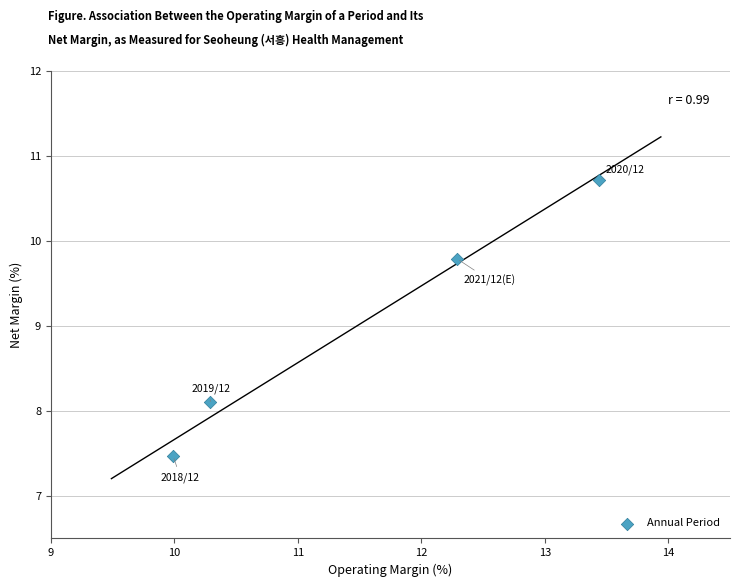

What Y value in the scatter plot is closest to 9?

9.8